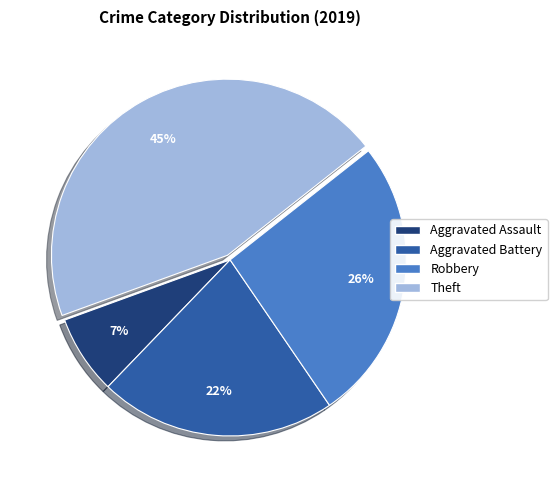

To the nearest percent, what is the average slice percentage?

25%